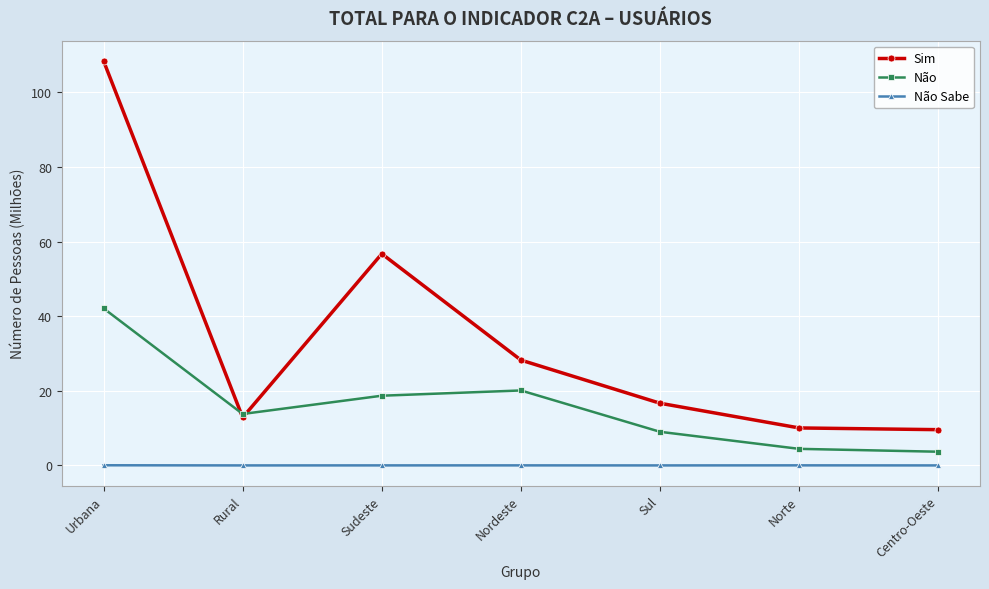

Count the number of categories in the chart.

7